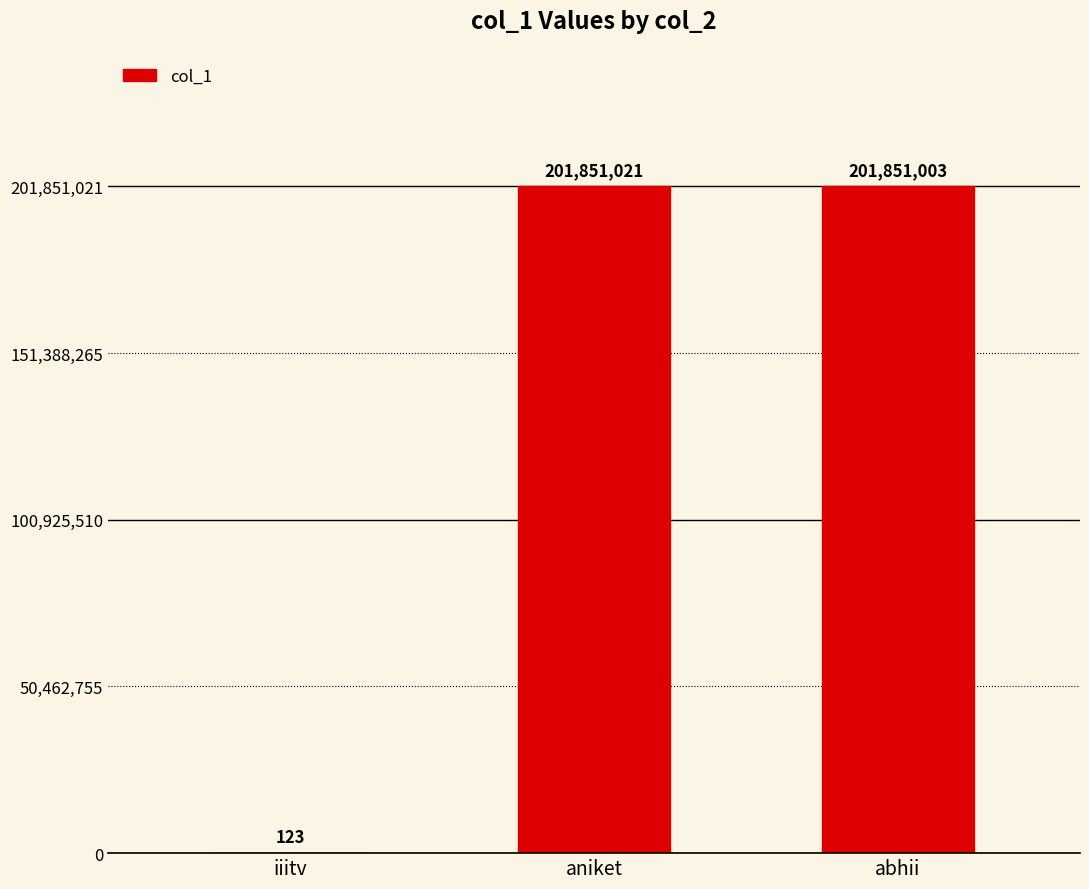

The chart shows a value of 287402154 at abhii. True or false?

False